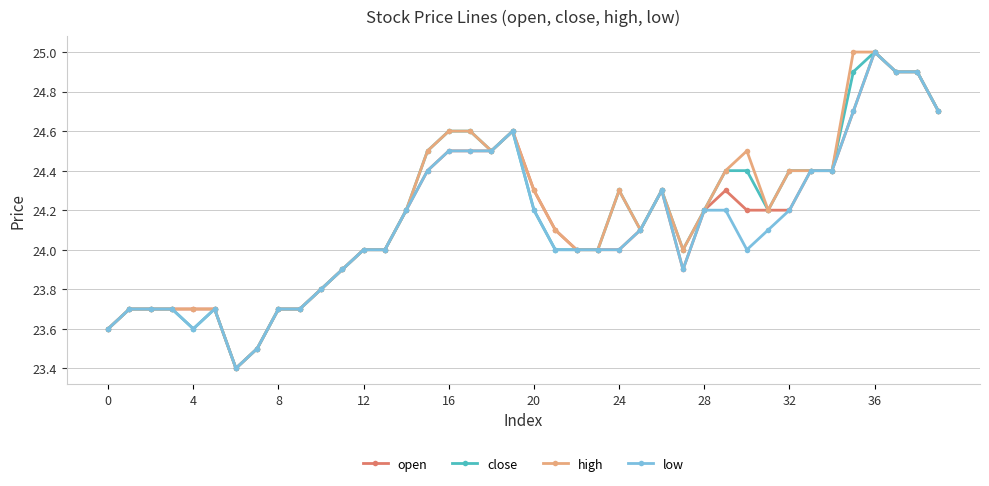

What is the value of the close point at the 23rd from the left?

24.0